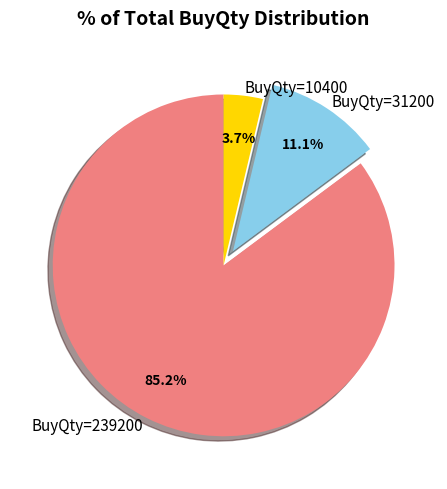

Which slice represents more than half of the pie?

BuyQty=239200